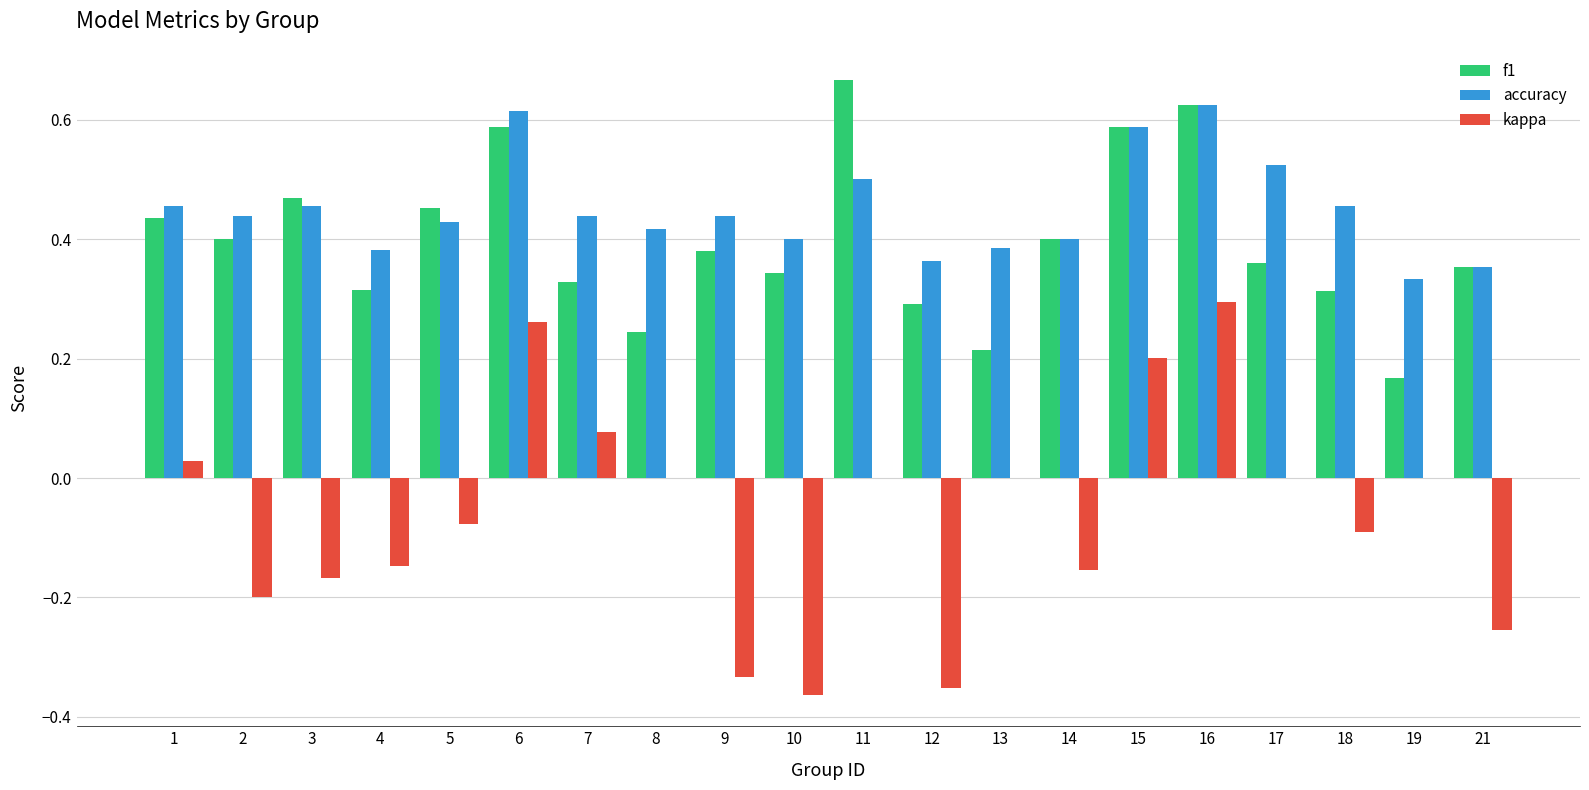

Which series changed the most between 11 and 13?

f1